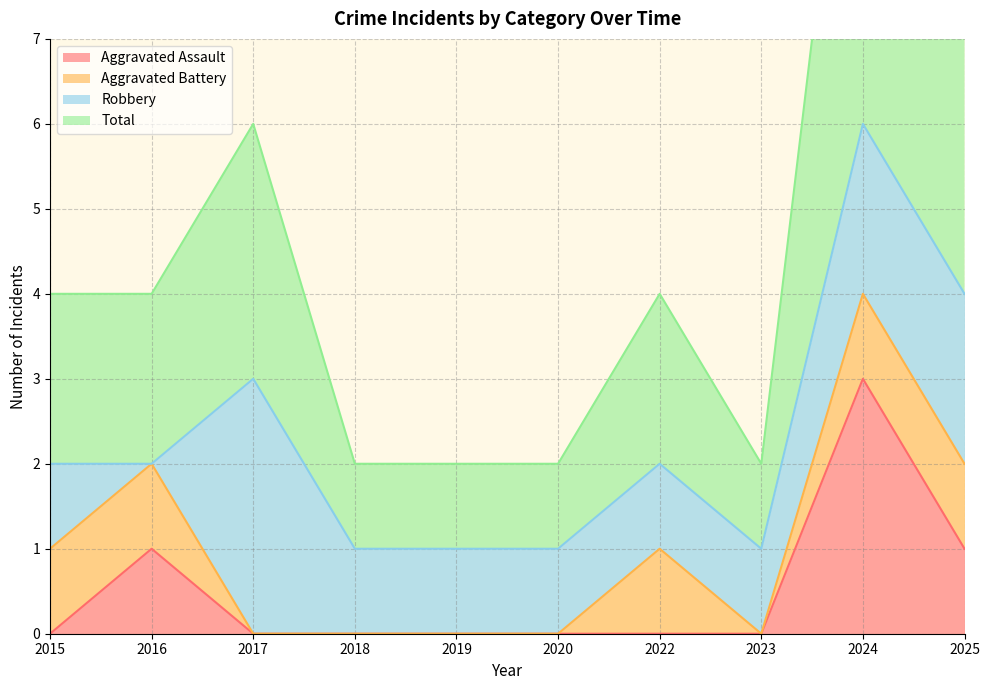

Does the chart have visible grid lines?

Yes